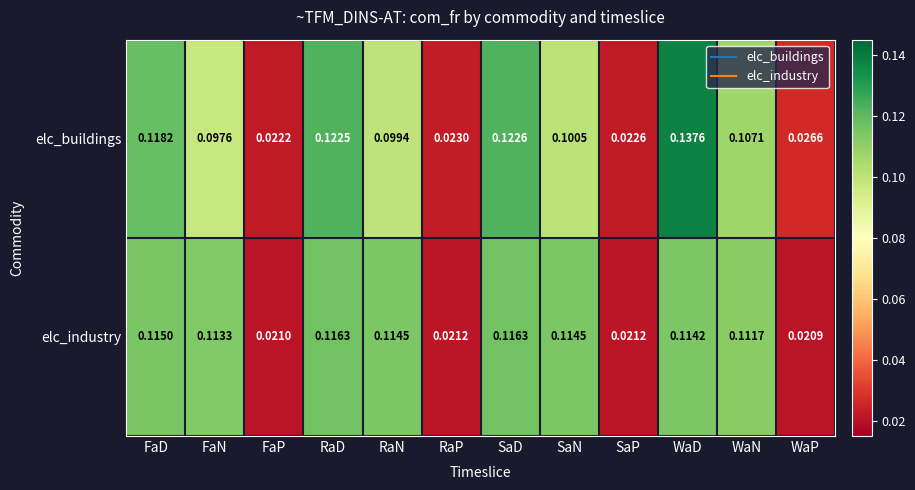

At how many categories does at least one series exceed 0?

12